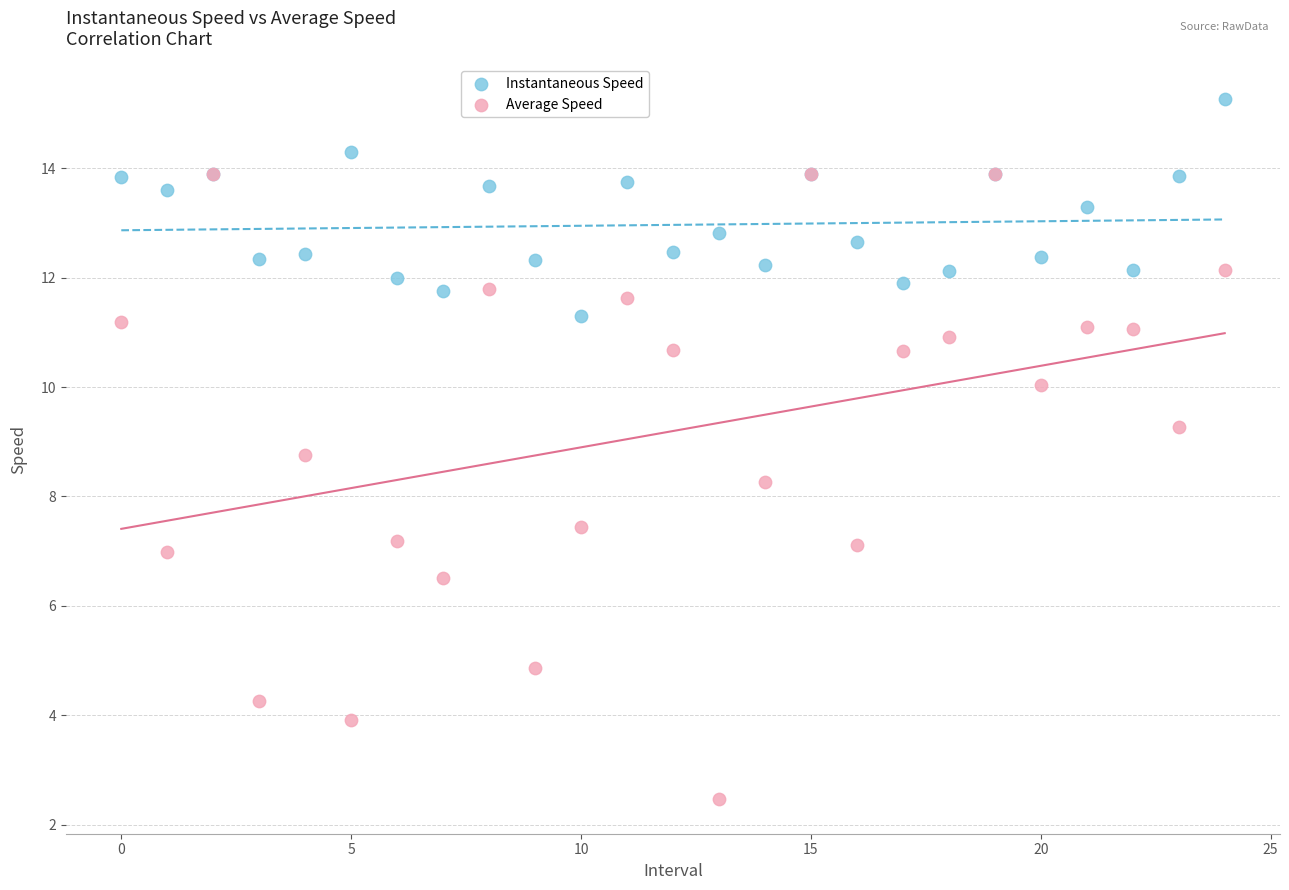

In the Average Speed series, what Y value is closest to 8?

8.3